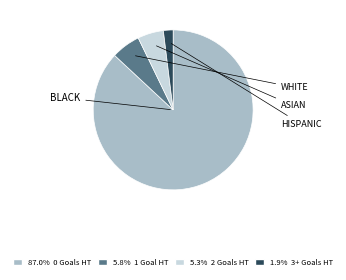

Does any single category account for the majority?

Yes